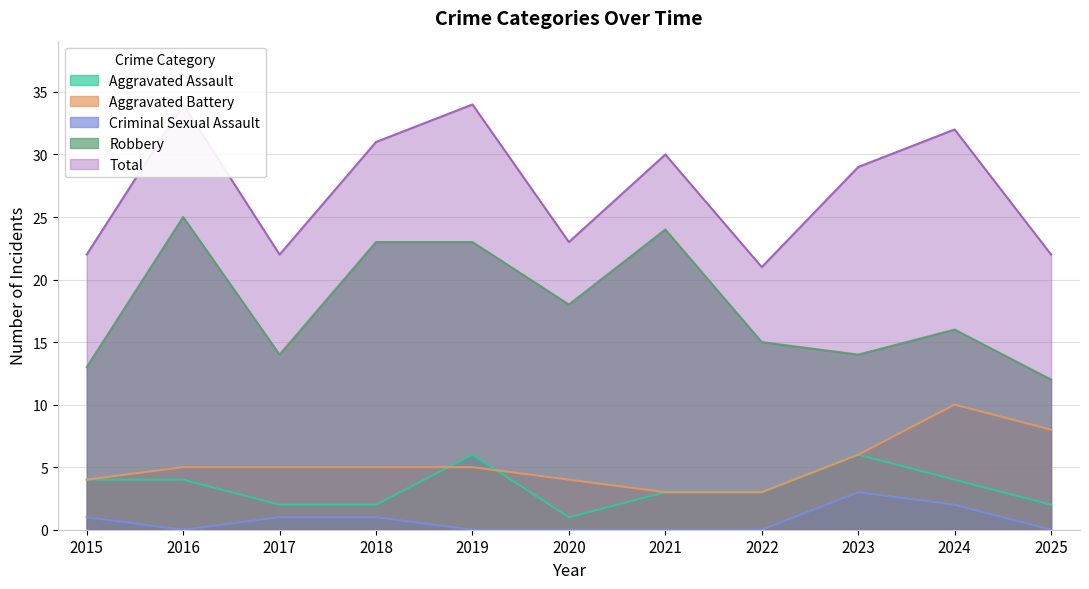

True or false: Robbery and Criminal Sexual Assault cross at least once.

False